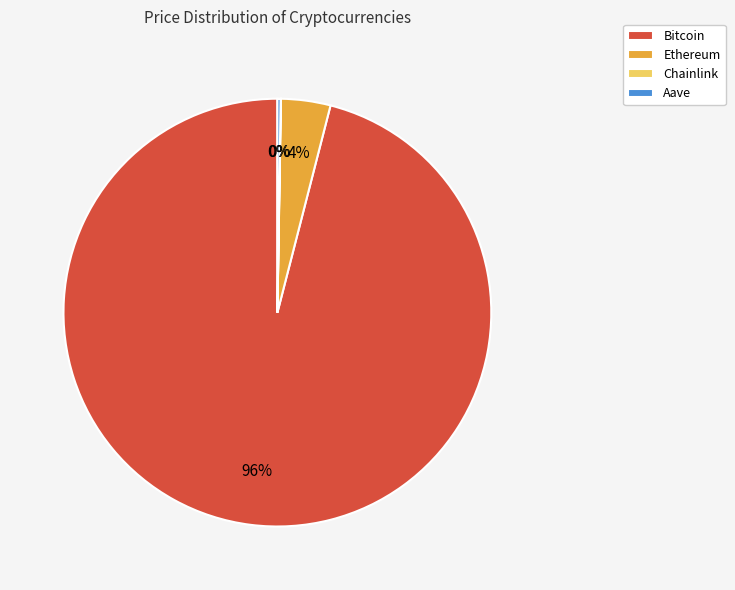

Does any single category account for the majority?

Yes